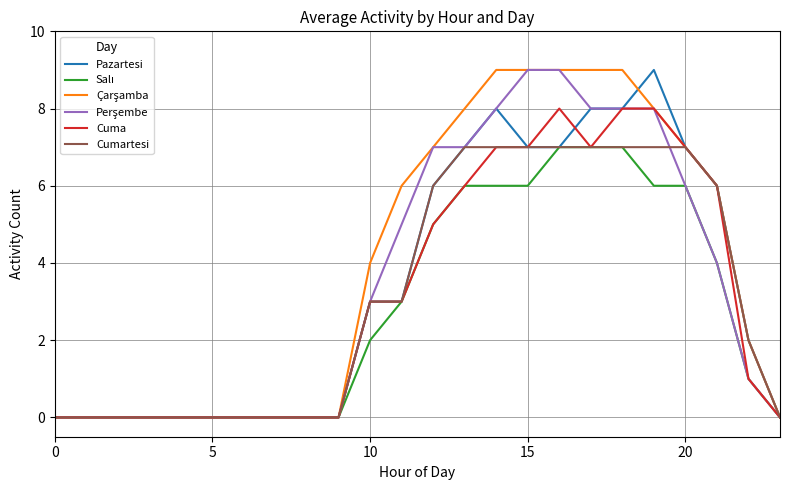

What is the maximum value shown in the chart?

9